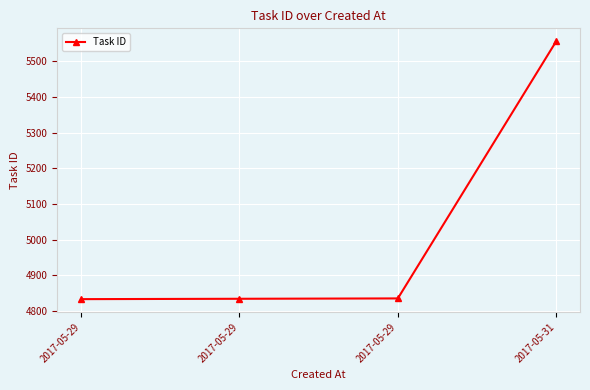

What is the sum of all values?

20058